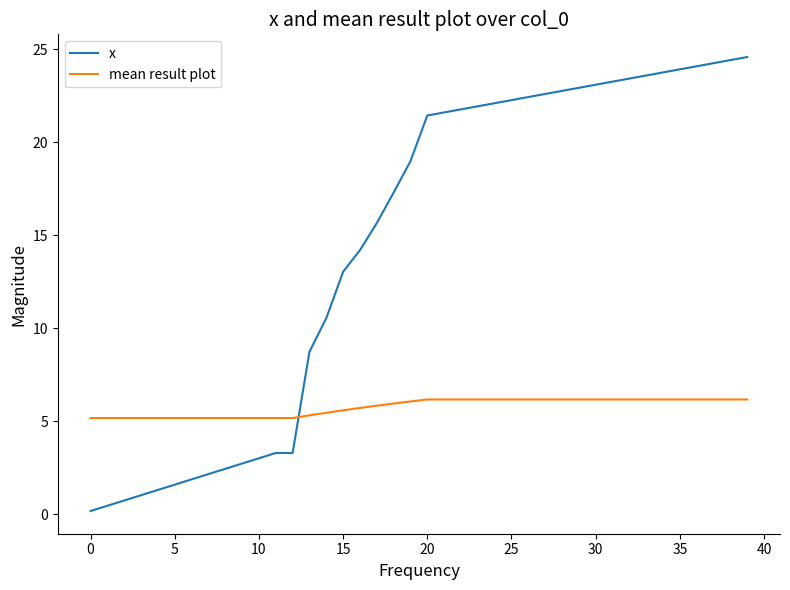

What are all the series names shown in the legend?

x, mean result plot